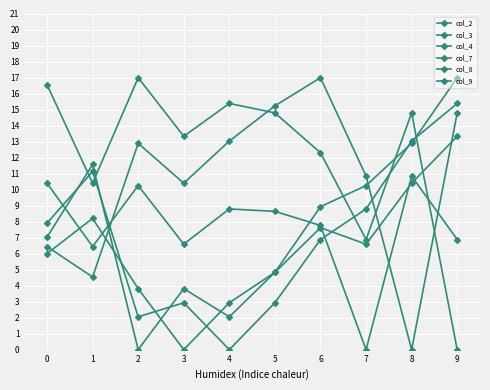

What is the value of the col_3 point at the 3rd from the left?

3.8